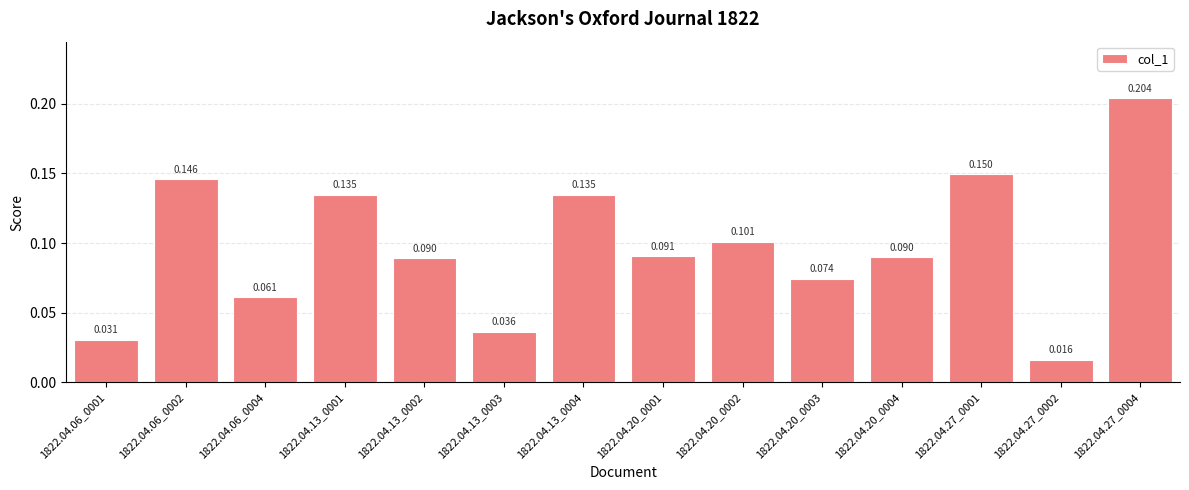

Reading left to right, transcribe all the data shown in this chart.

0.0	0.1	0.1	0.1	0.1	0.0	0.1	0.1	0.1	0.1	0.1	0.1	0.0	0.2